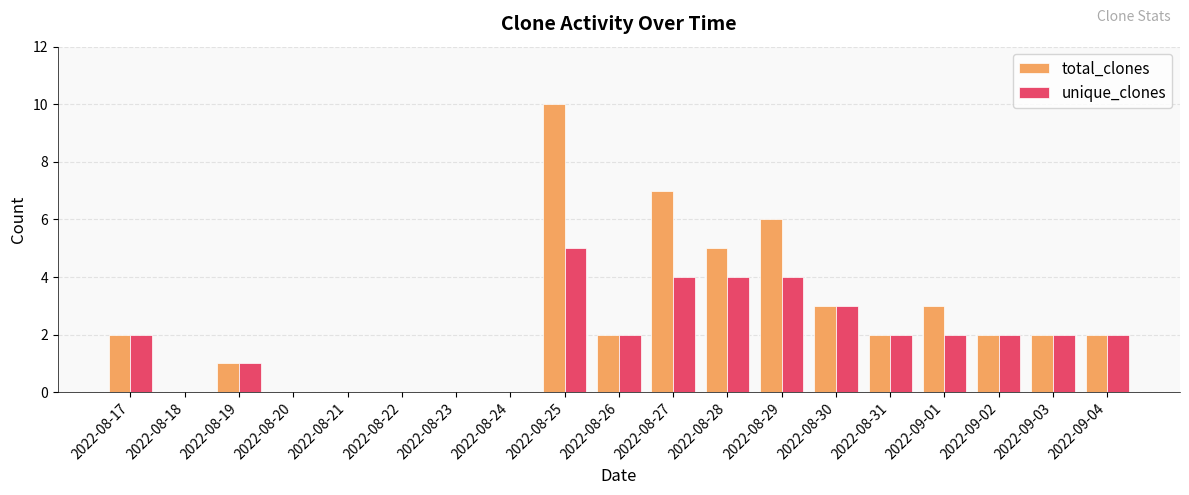

Which series changed the most between 2022-08-27 and 2022-09-03?

total_clones